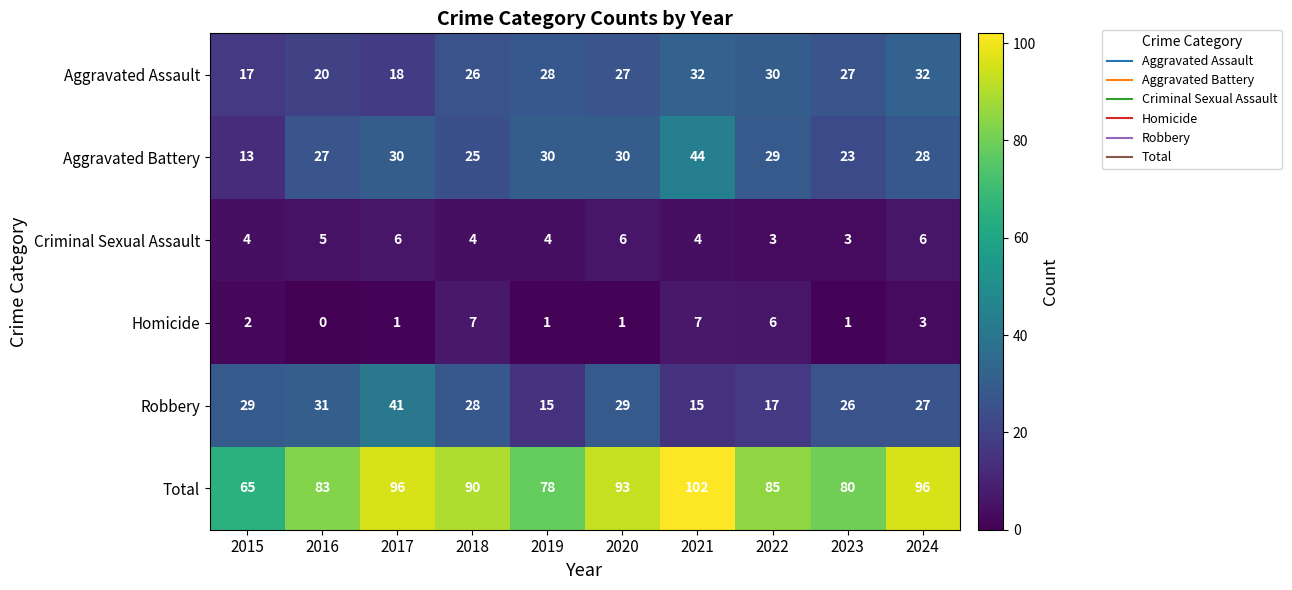

List the series in order of their peak value, highest first.

Total, Aggravated Battery, Robbery, Aggravated Assault, Homicide, Criminal Sexual Assault